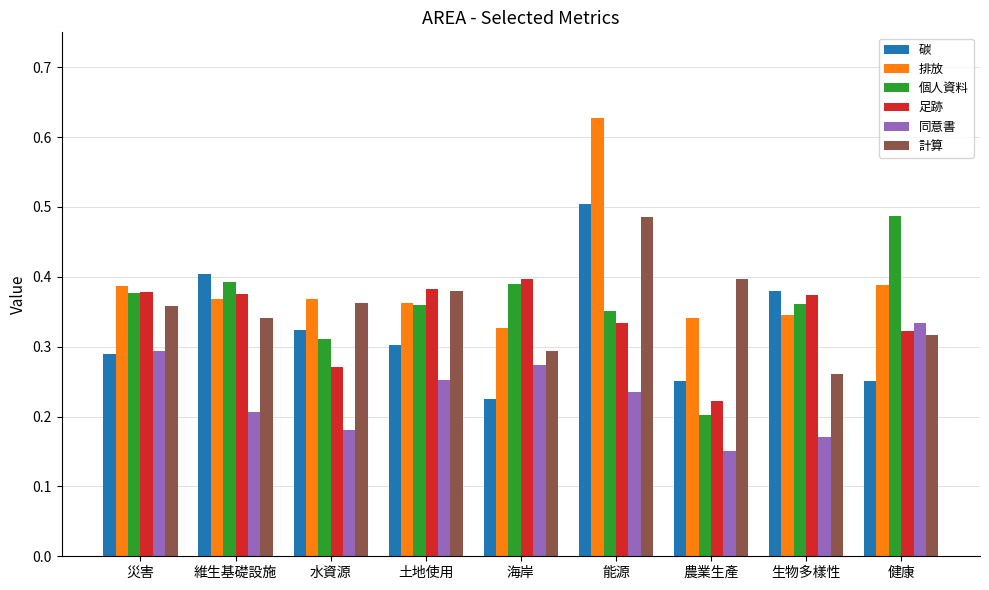

Count the 碳 values in the range 0 to 1.

9